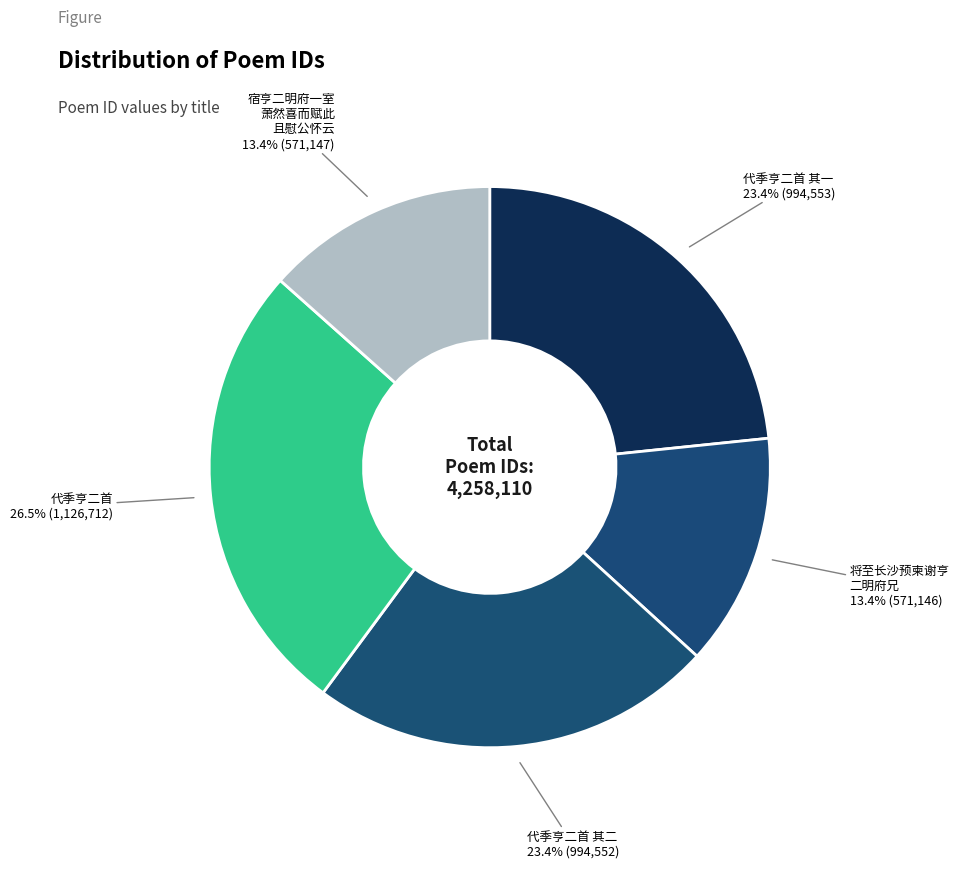

How many slices are in this pie chart?

5